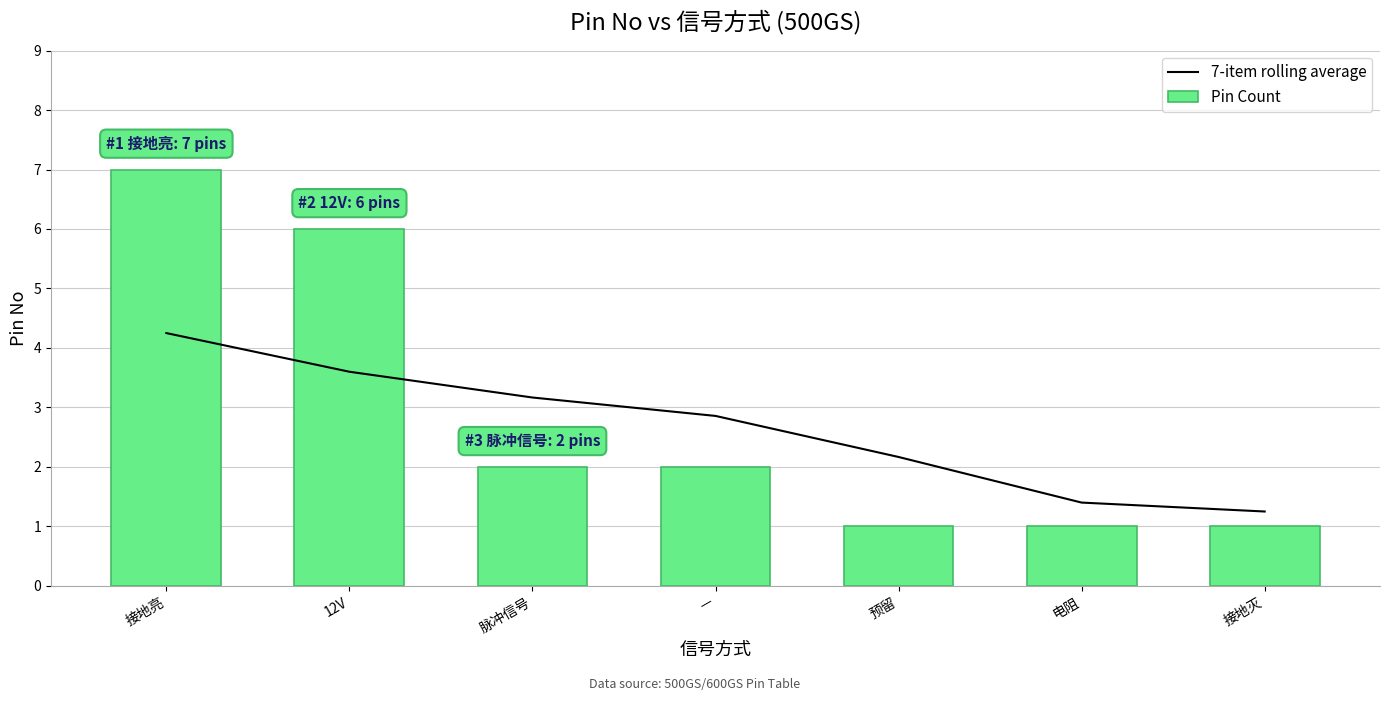

Rank the series by their average value, from highest to lowest.

Pin Count, 7-item rolling average